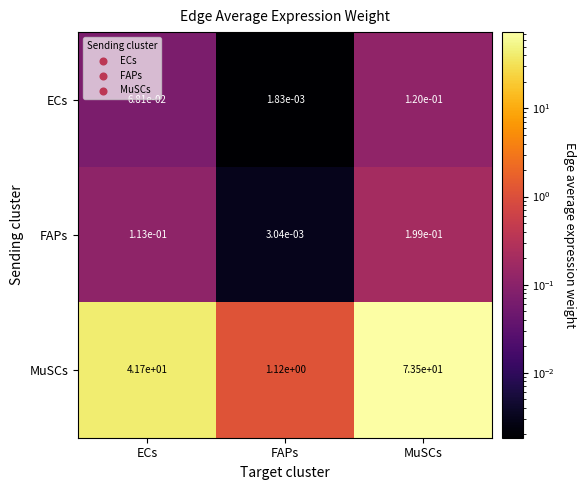

Is the value of MuSCs at FAPs greater than the value of ECs at FAPs?

Yes